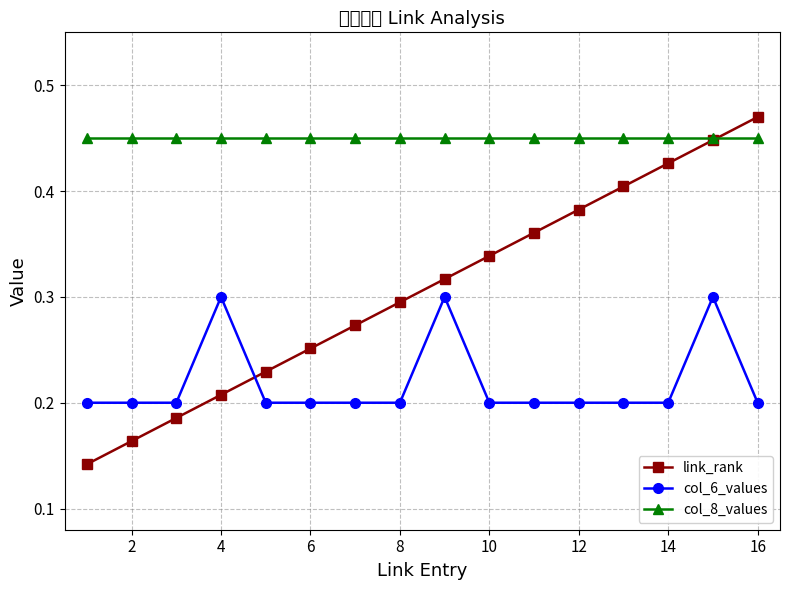

Reading right to left, transcribe all the data shown in this chart.

link_rank: 0.5	0.4	0.4	0.4	0.4	0.4	0.3	0.3	0.3	0.3	0.3	0.2	0.2	0.2	0.2	0.1
col_6_values: 0.2	0.3	0.2	0.2	0.2	0.2	0.2	0.3	0.2	0.2	0.2	0.2	0.3	0.2	0.2	0.2
col_8_values: 0.4	0.4	0.4	0.4	0.4	0.4	0.4	0.4	0.4	0.4	0.4	0.4	0.4	0.4	0.4	0.4